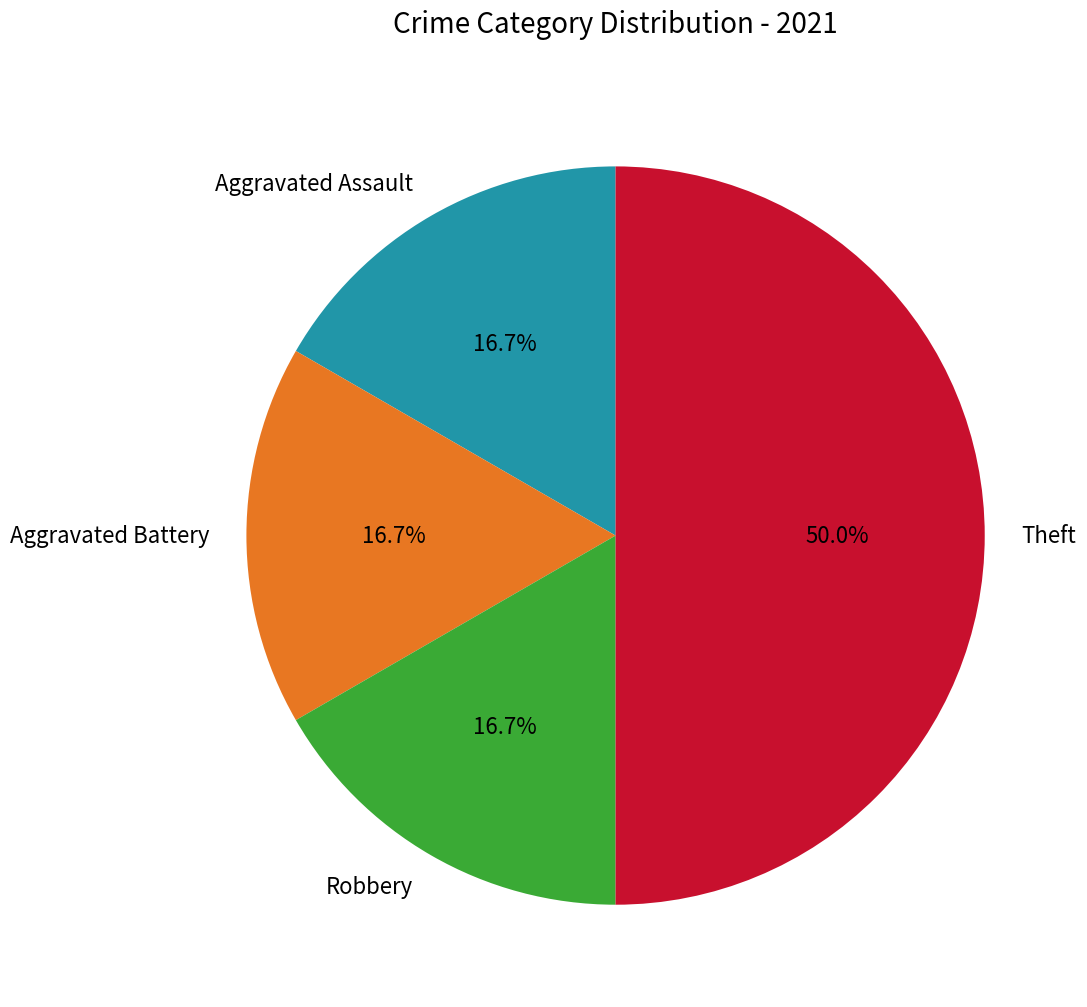

How many slices are in this pie chart?

4